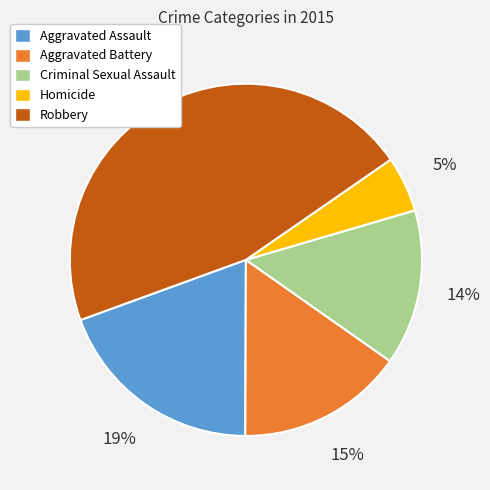

To the nearest percent, what is the difference between the Aggravated Battery and Robbery slice percentages?

31%